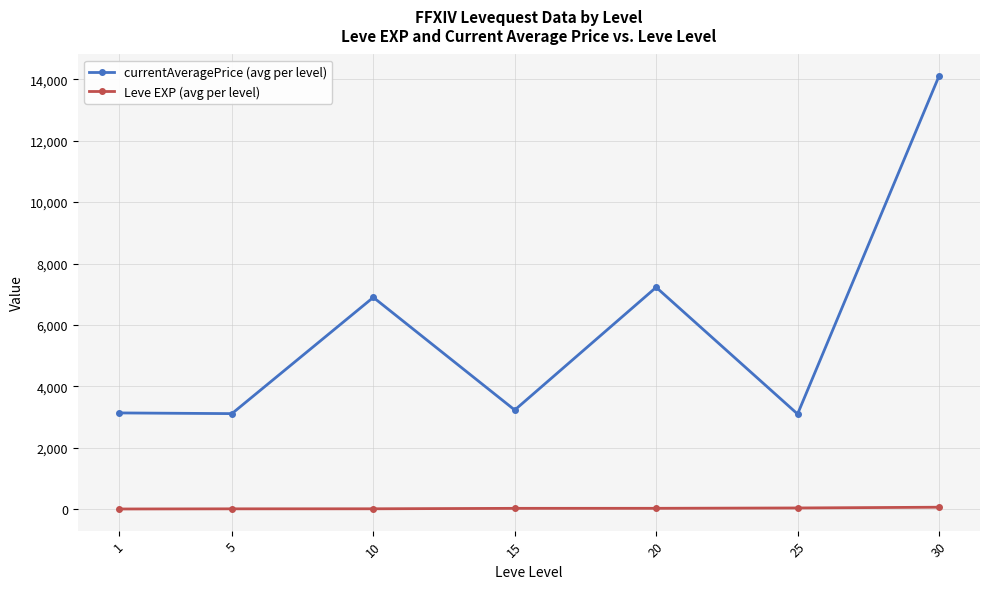

What is the highest value of the Leve EXP (avg per level) series?

59.0